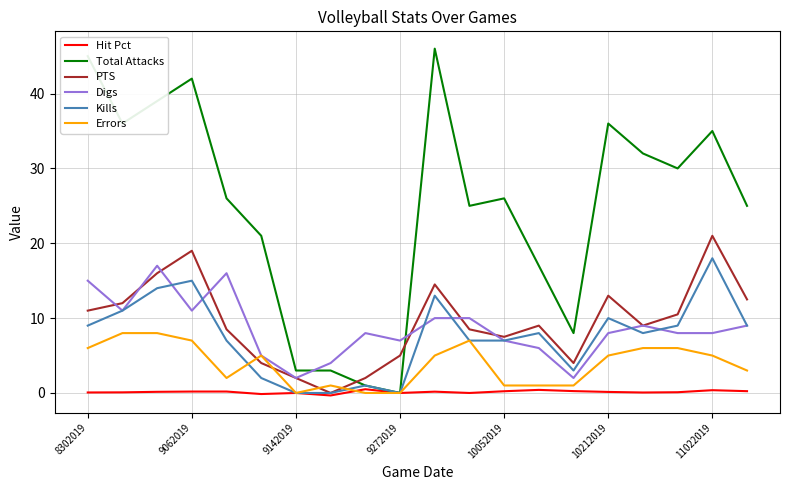

Which series has the widest spread of values?

Total Attacks